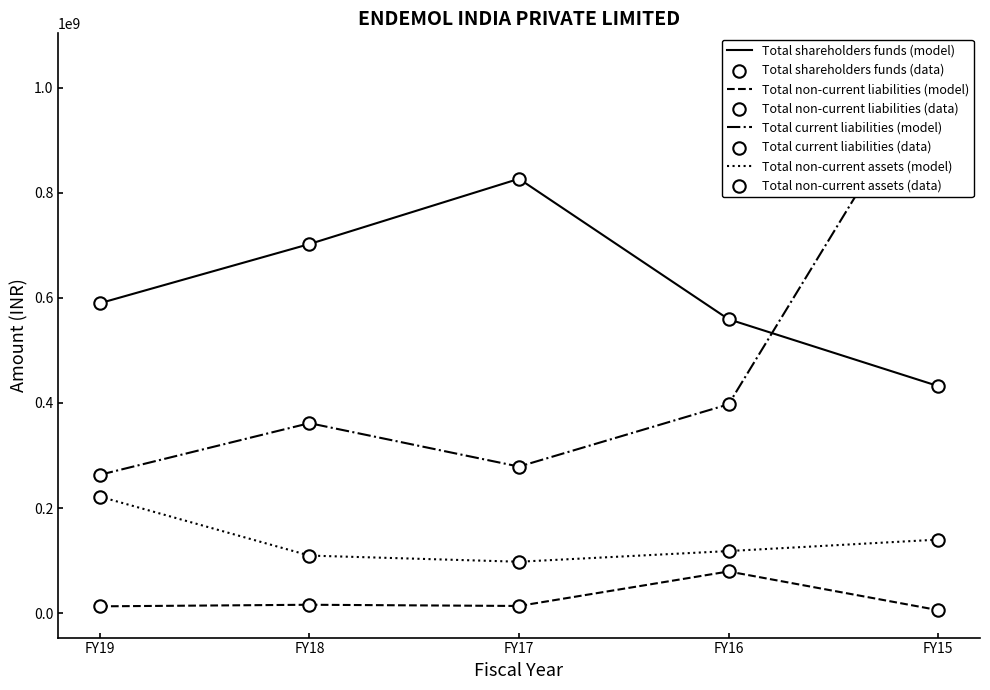

Which series reaches the maximum Y coordinate?

Total current liabilities